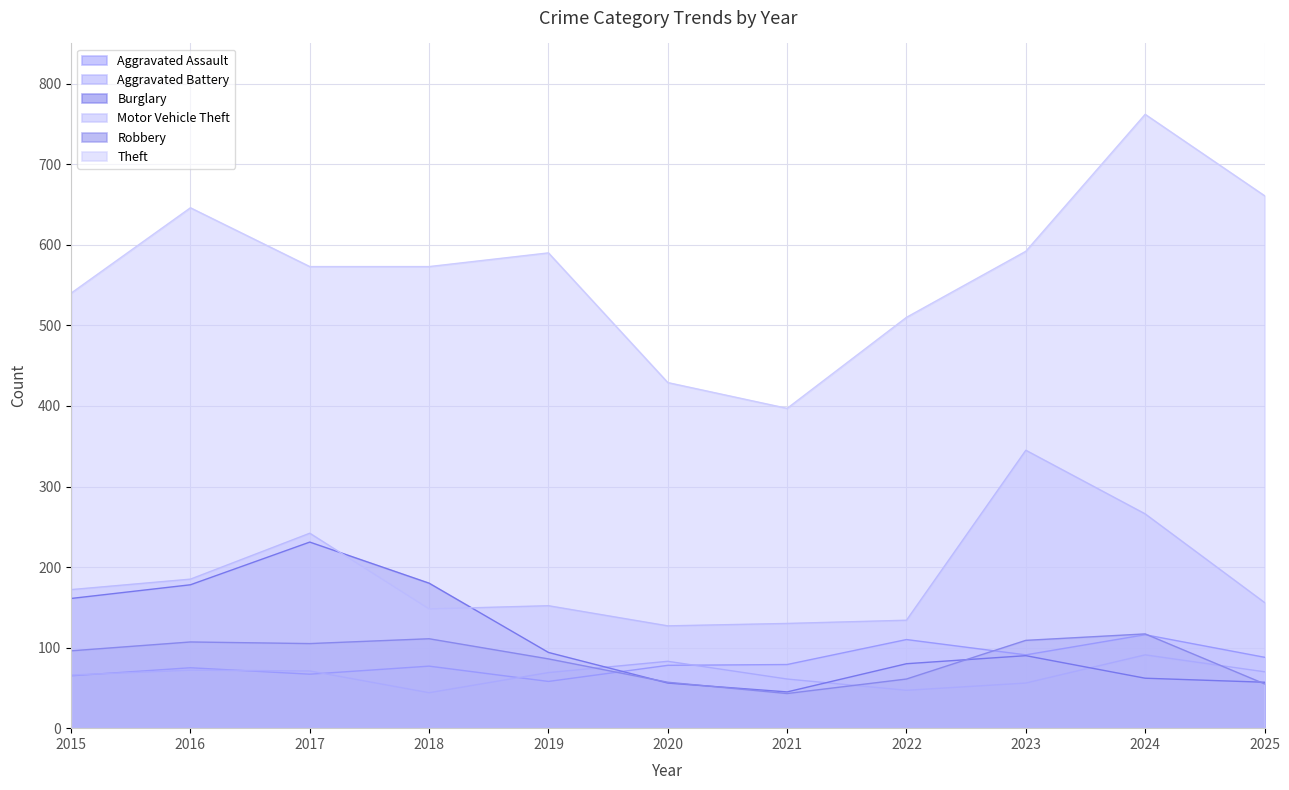

What is the total value across all series at 2022?

942